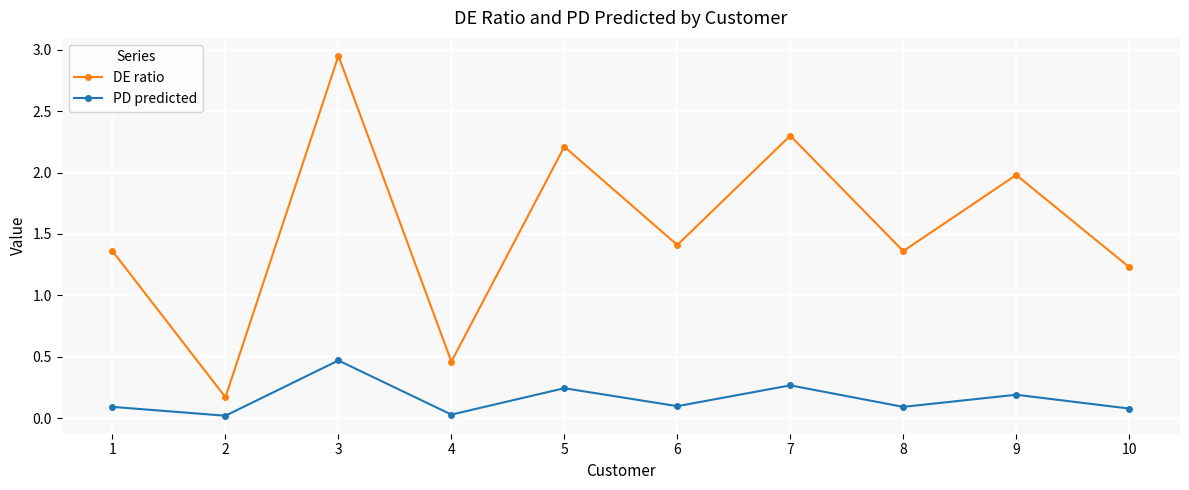

Between 3 and 7, which series saw the biggest shift?

DE ratio